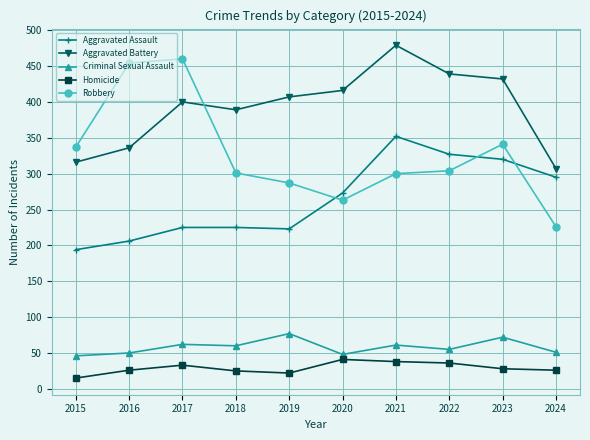

Where does the Criminal Sexual Assault series first go above 60?

2017